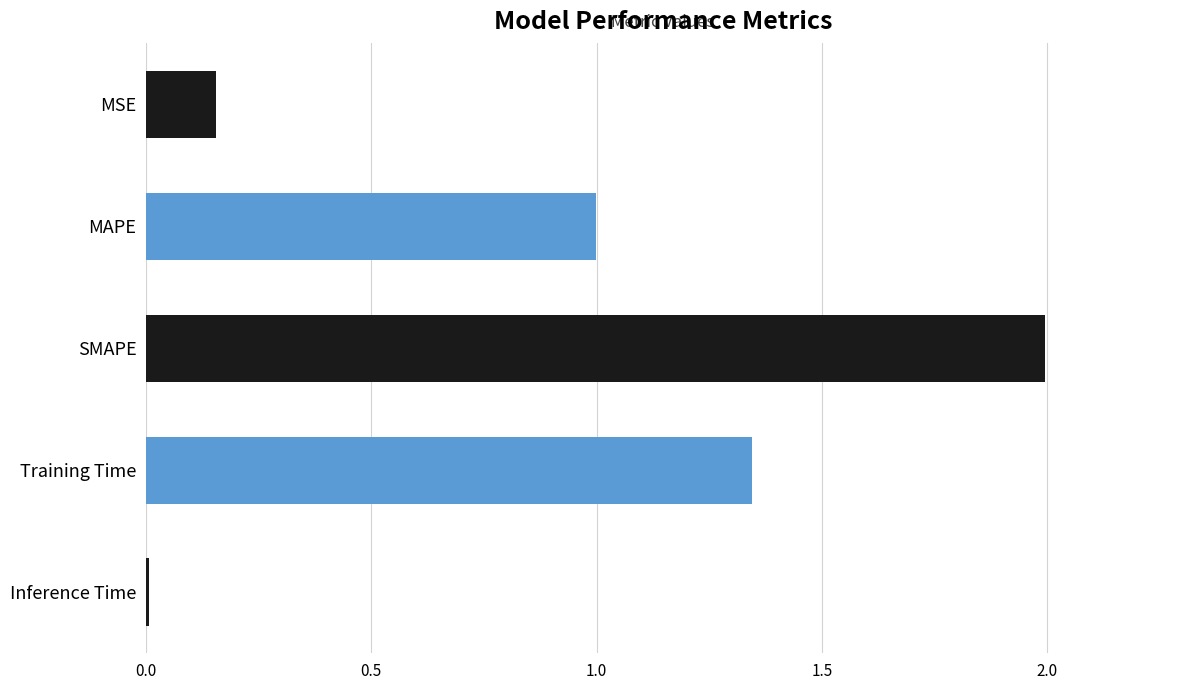

What position from the bottom is MAPE?

4